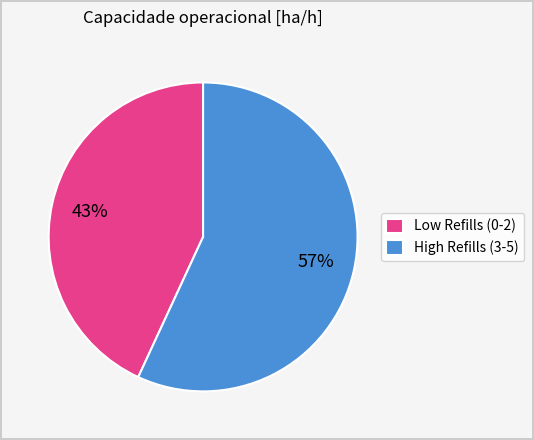

What percentage is the High Refills (3-5) slice, to the nearest percent?

57%